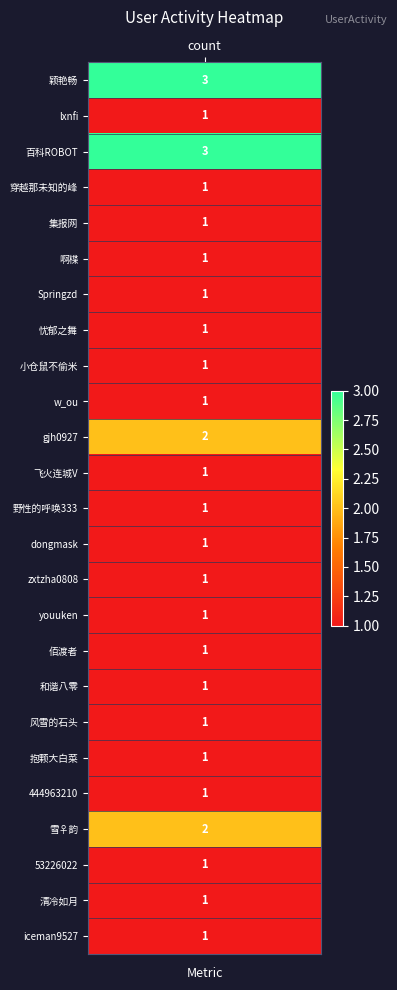

How many values are between 1 and 2?

23